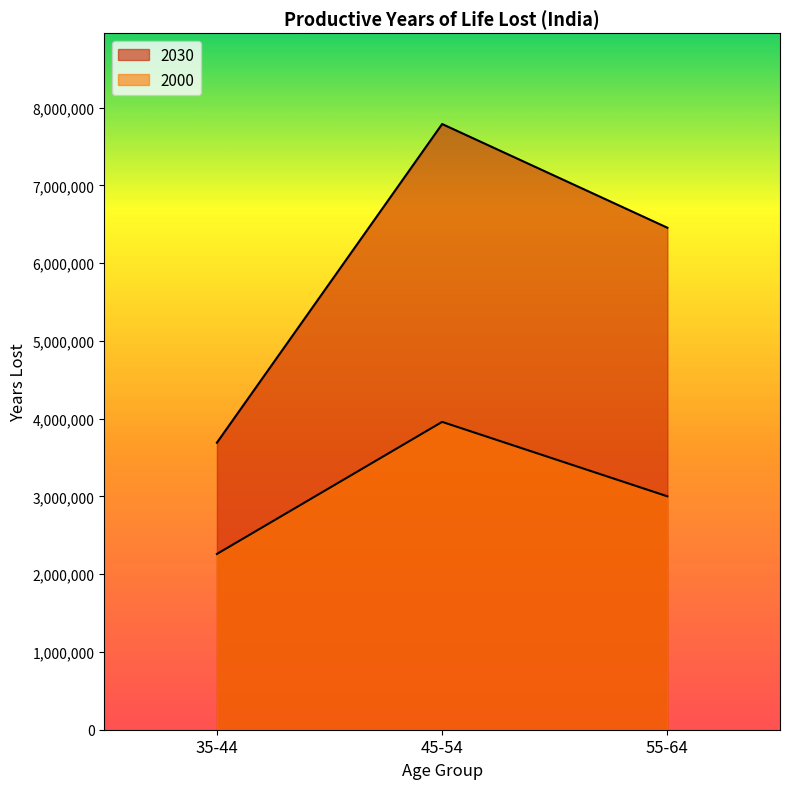

How many data points in 2030 are above 6456035?

1